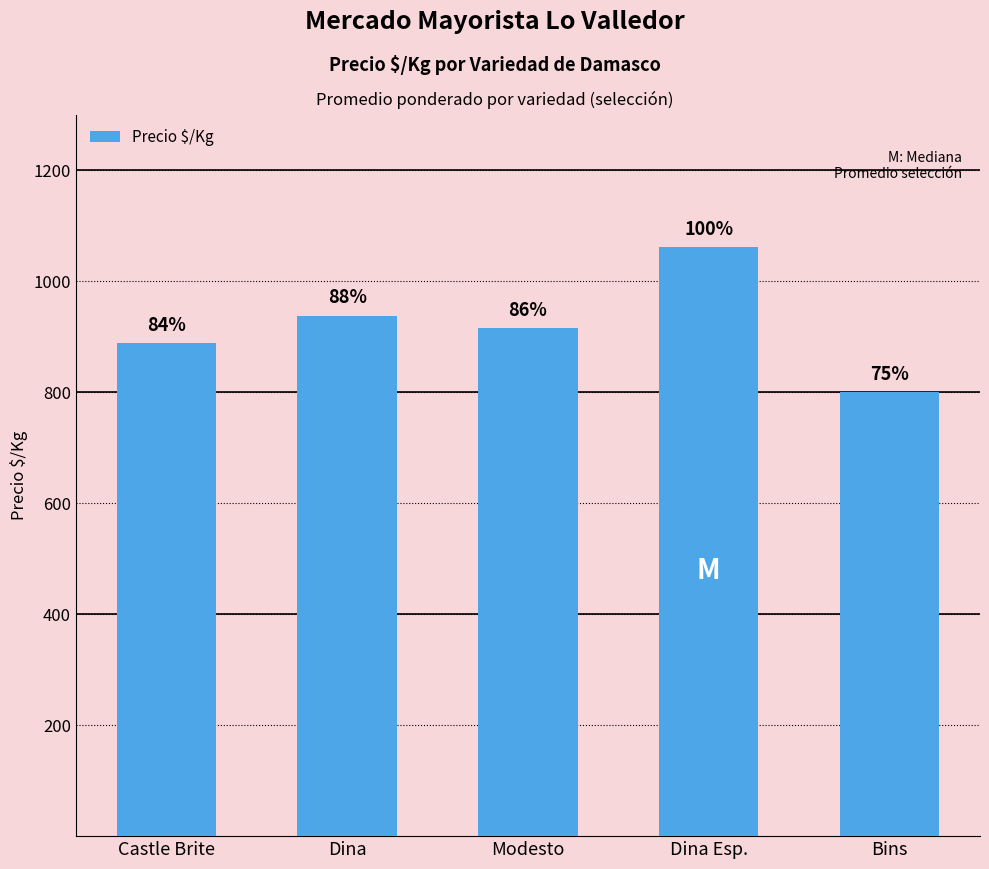

Rank the categories by value from highest to lowest.

Dina Esp., Dina, Modesto, Castle Brite, Bins